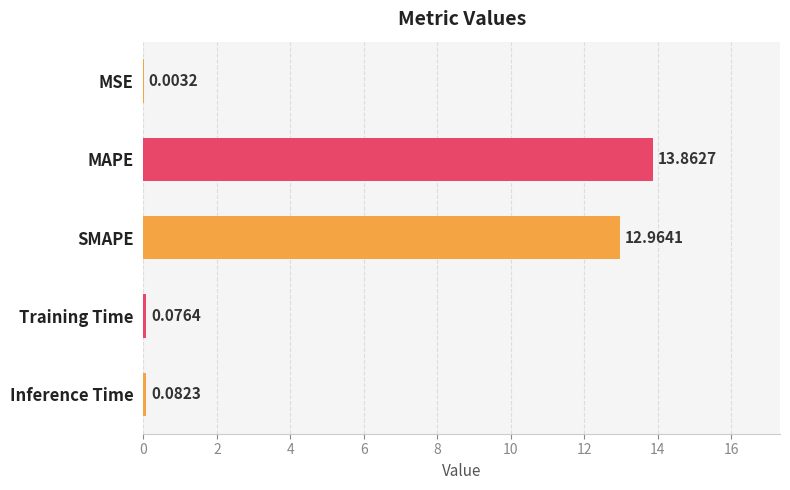

What is the sum of all values?

27.0